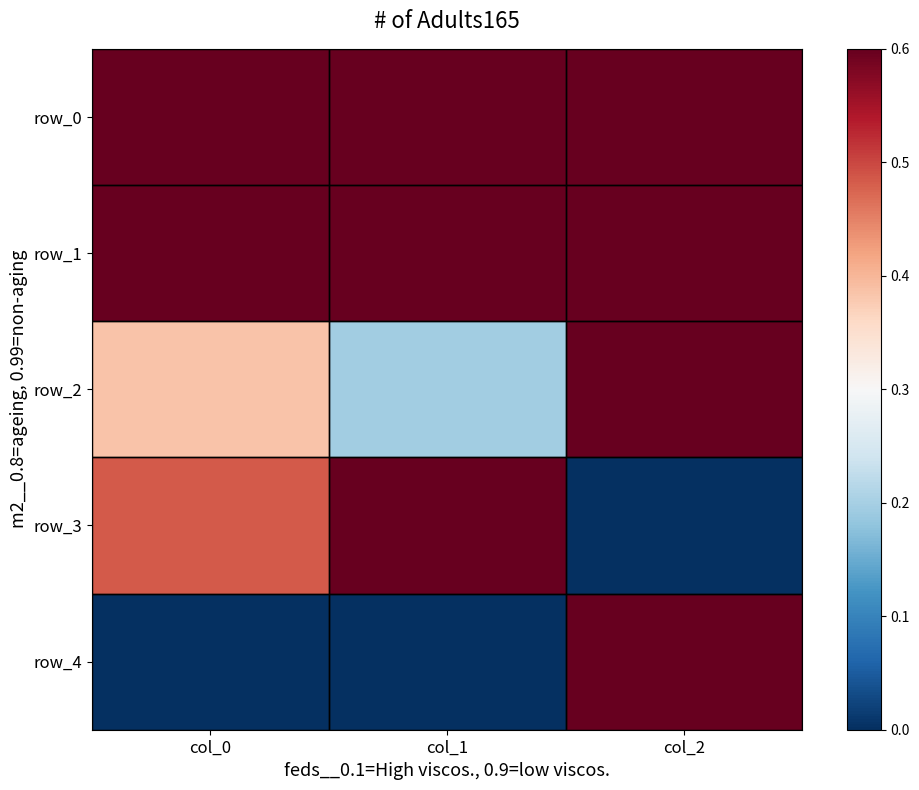

True or false: row_3 has a value of 1.0 at col_1.

True